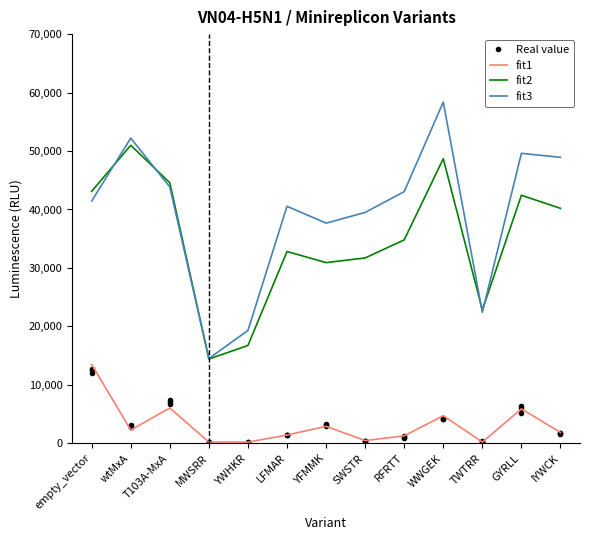

List the labels in order of Real value value, largest first.

empty_vector, T103A-MxA, GYRLL, WWGEK, YFMMK, wtMxA, IYWCK, LFMAR, RFRTT, SWSTR, TWTRR, MWSRR, YWHKR